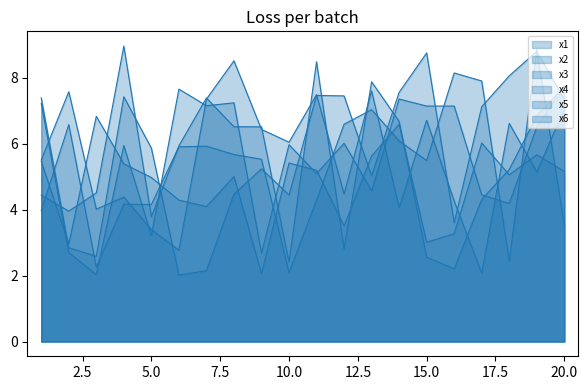

At how many categories does at least one series exceed 6?

19